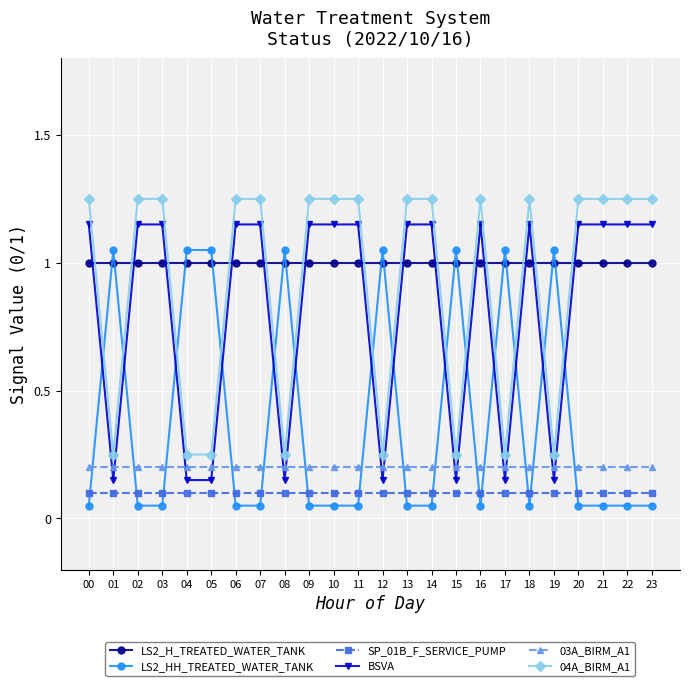

What is the difference between the second highest and minimum values in the BSVA series?

1.0